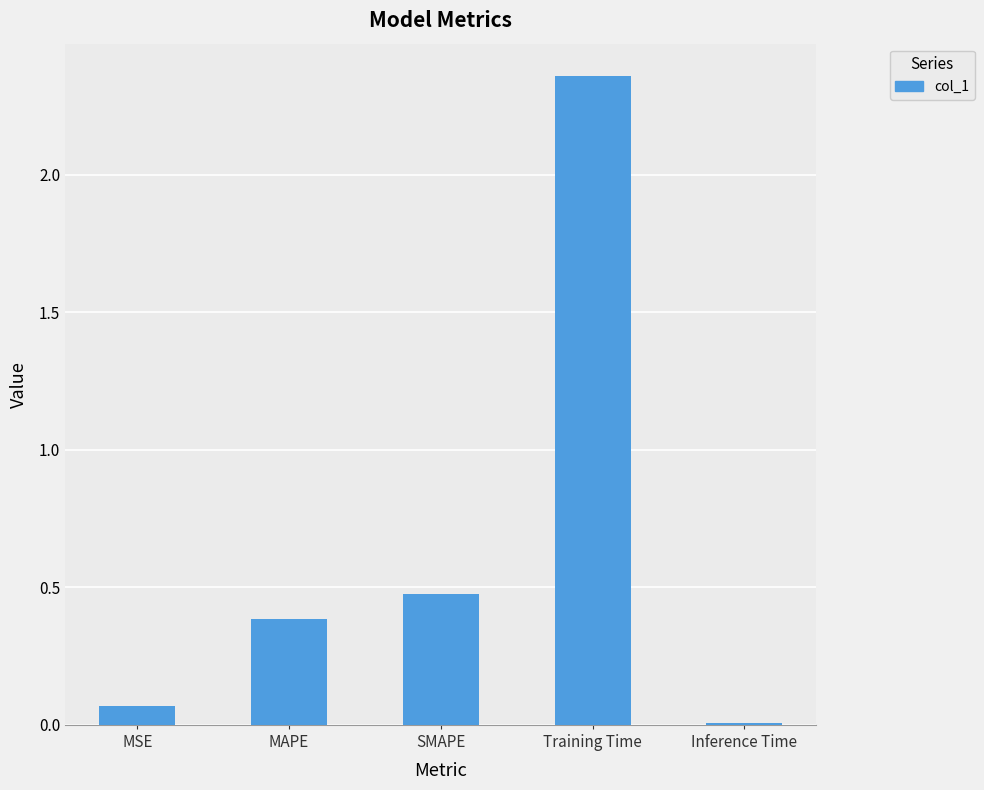

True or false: the data shows 0.7 at MAPE.

False